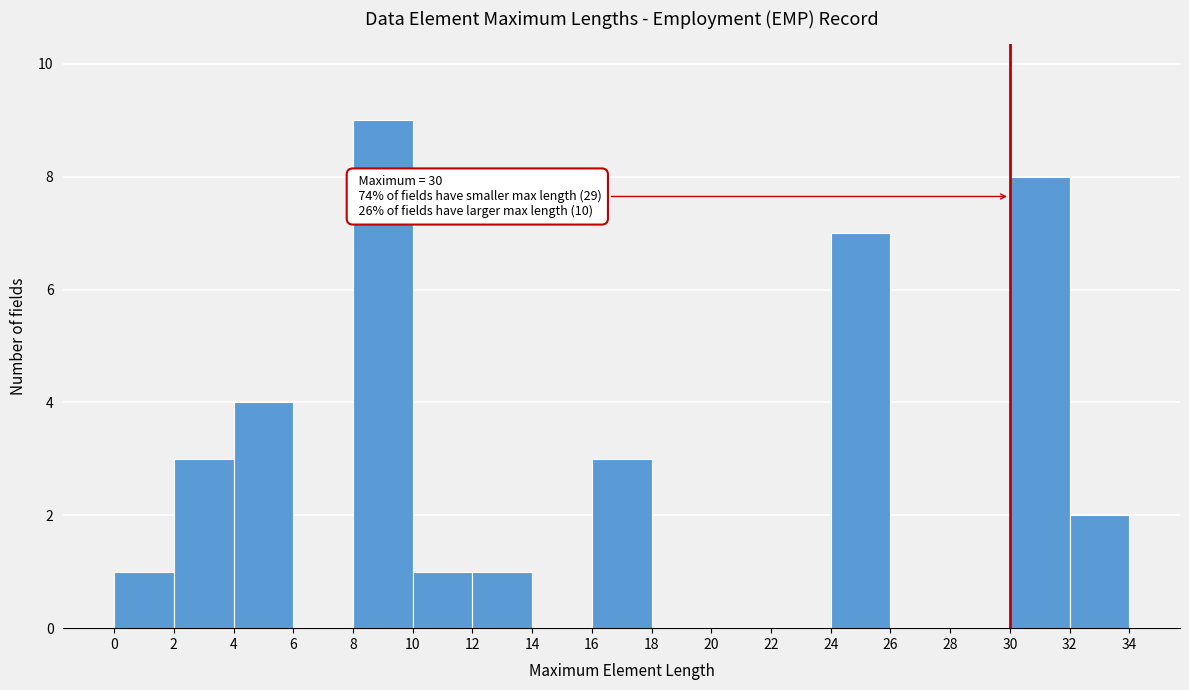

Over which range of the x-axis is the bar tallest?

8 to 10